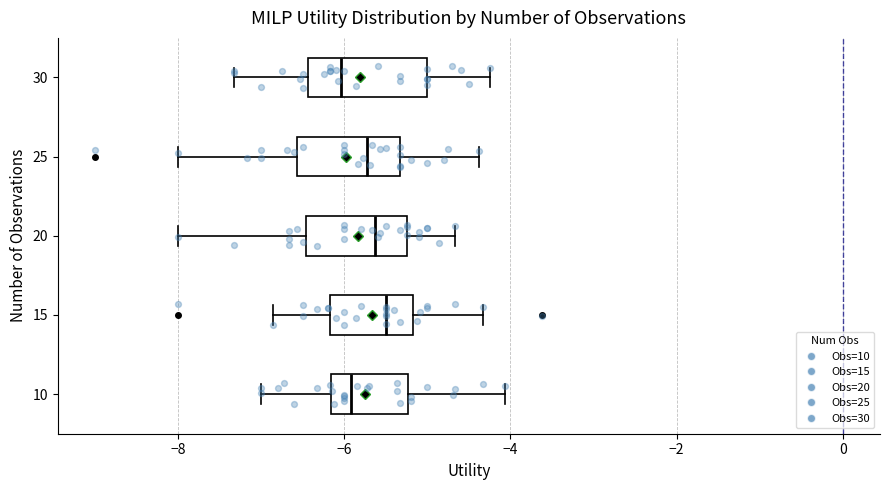

Where does the left whisker of the box at y = 20 end on the x-axis? The values are not printed on the chart, so give them approximately, as read against the axis.

-8.0